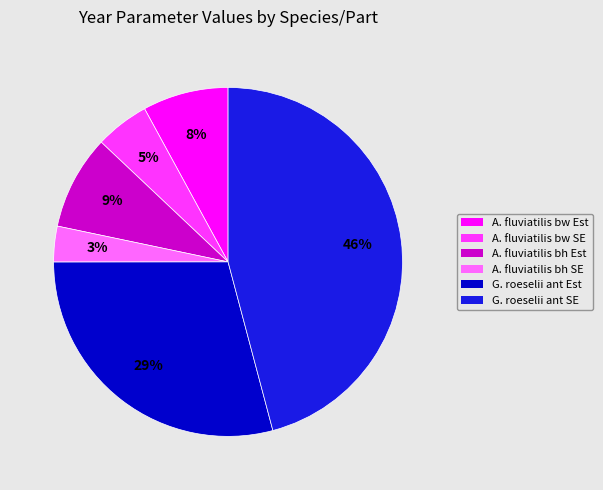

Is there any slice that represents more than half of the pie?

No